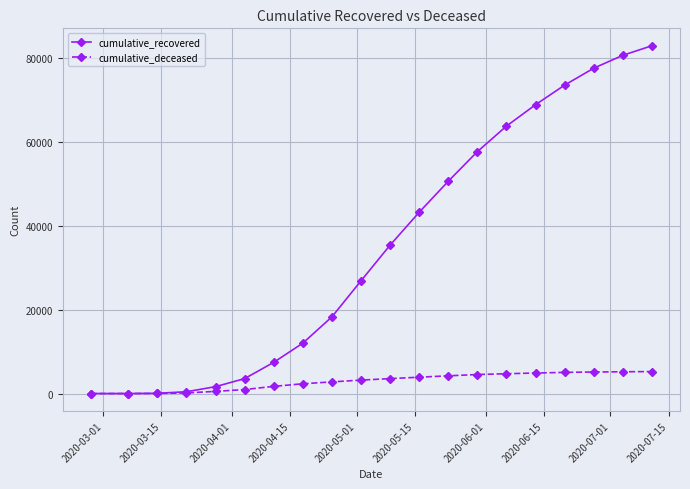

What is the difference between the maximum and minimum values in the cumulative_recovered series?

83047